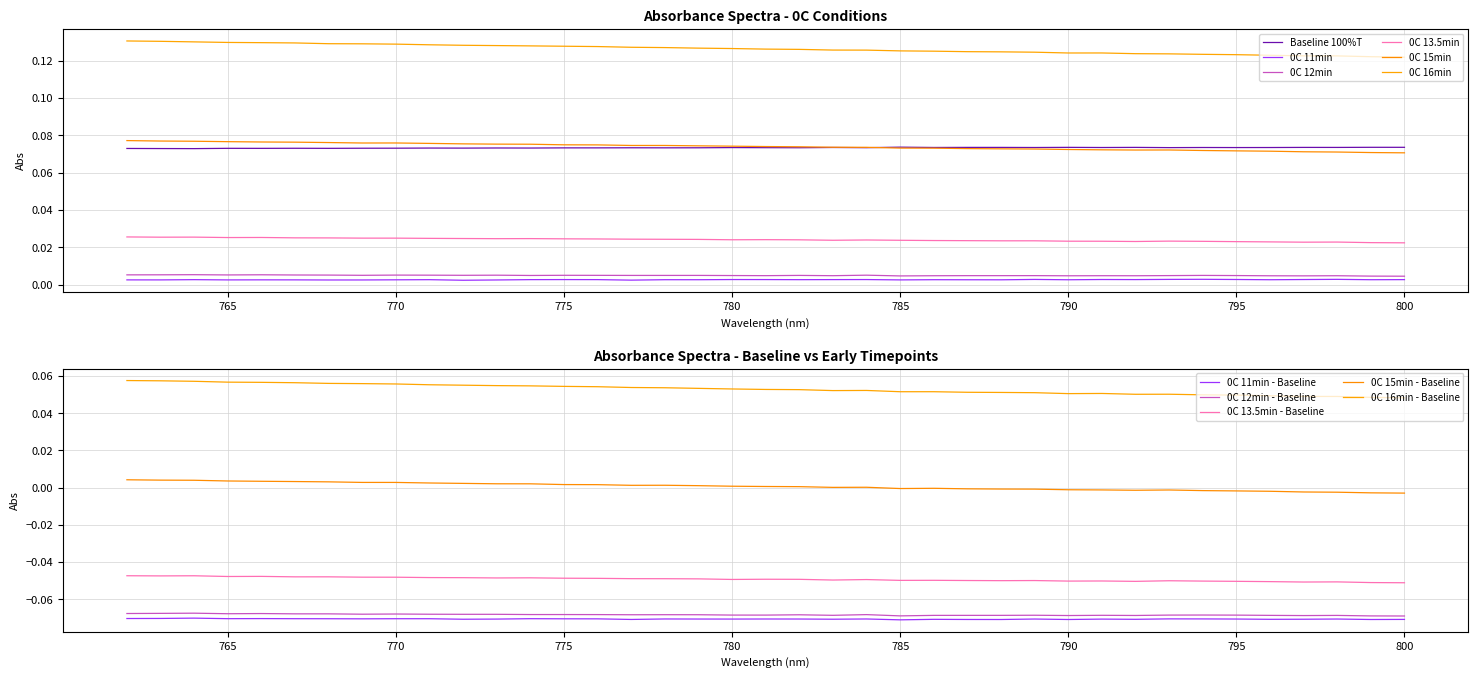

Which series has the largest range (max minus min)?

0C 16min